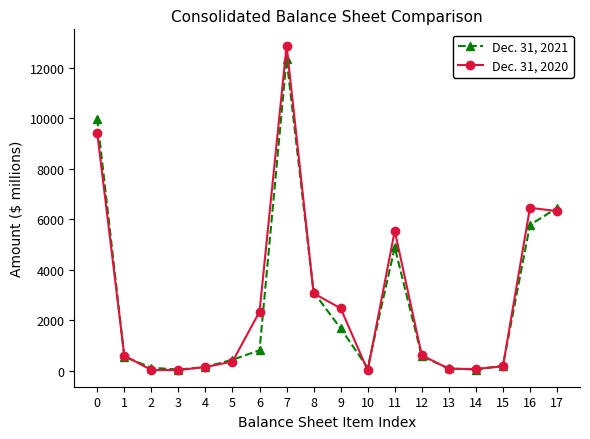

Is it true that Dec. 31, 2021 equals 3832 at 0?

False